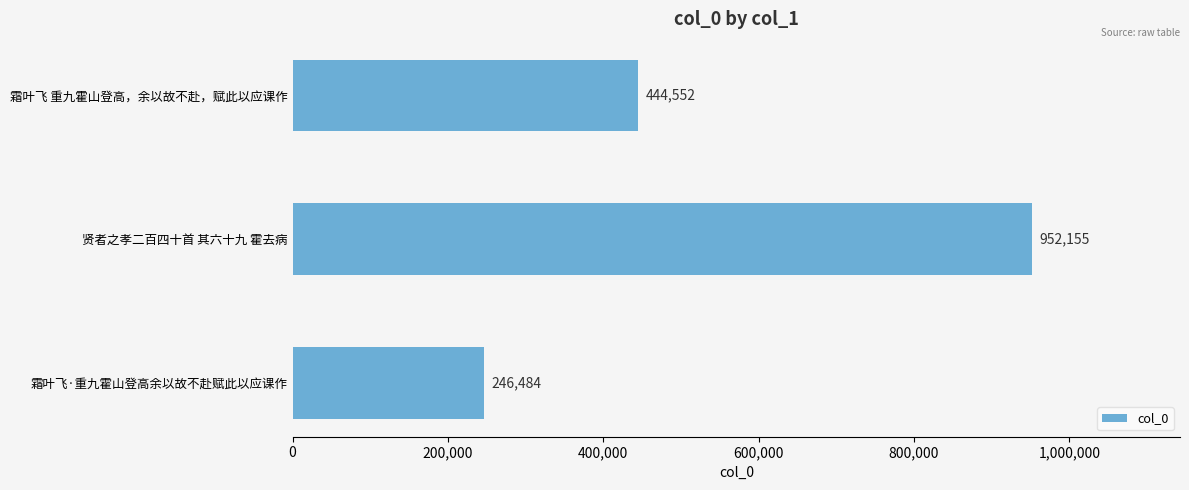

How many data points are less than 444552?

1